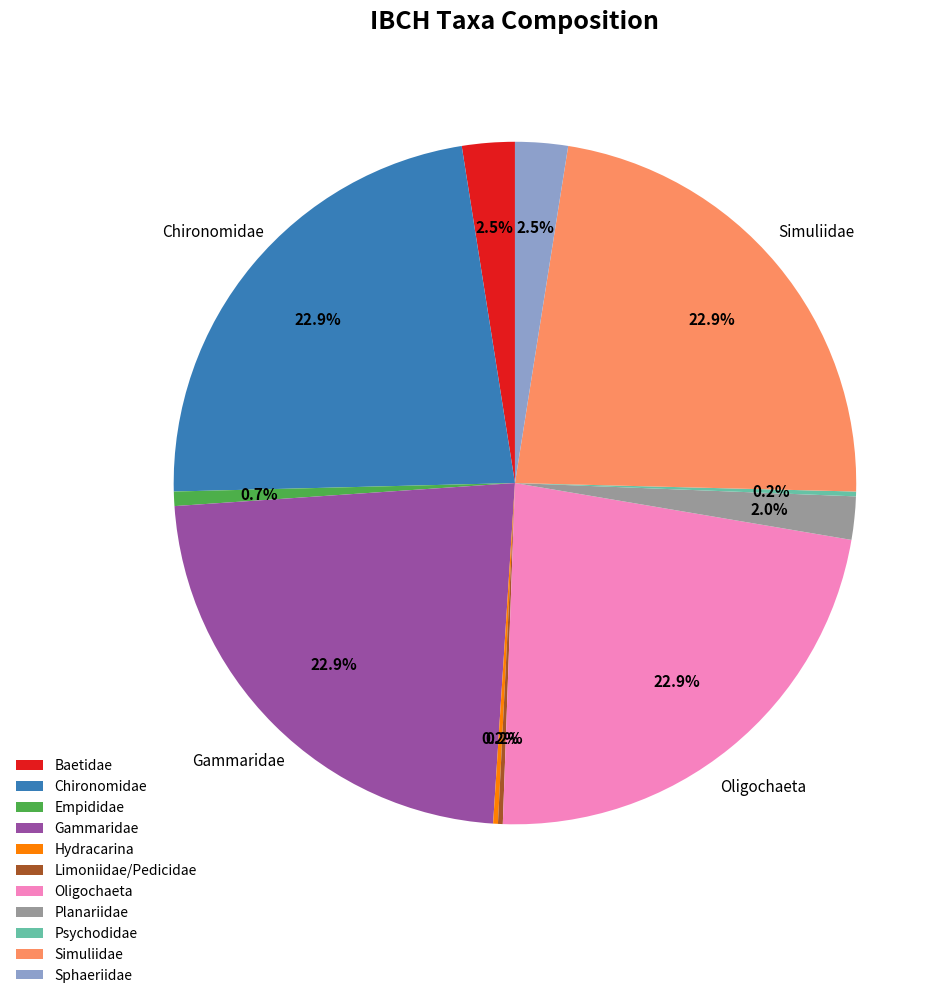

What portion of the pie excludes Sphaeriidae?

97.5%